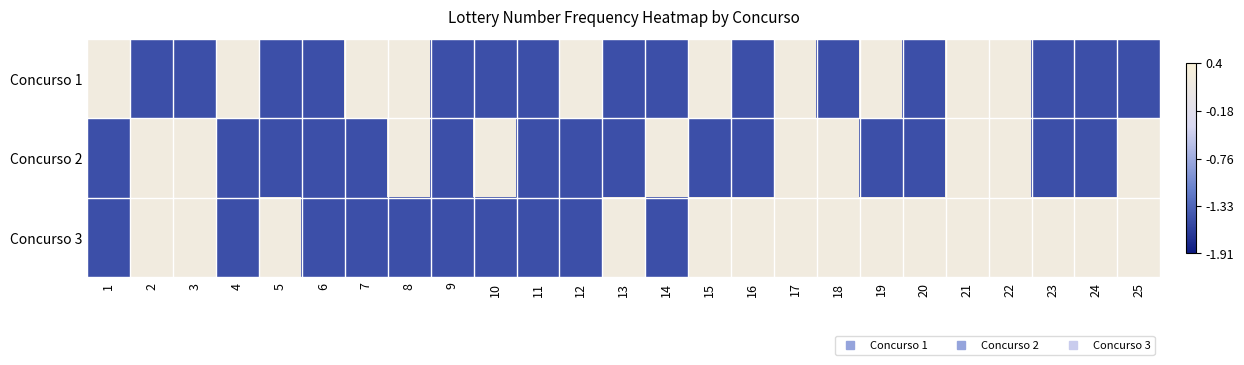

What is the maximum value shown in the chart?

0.2